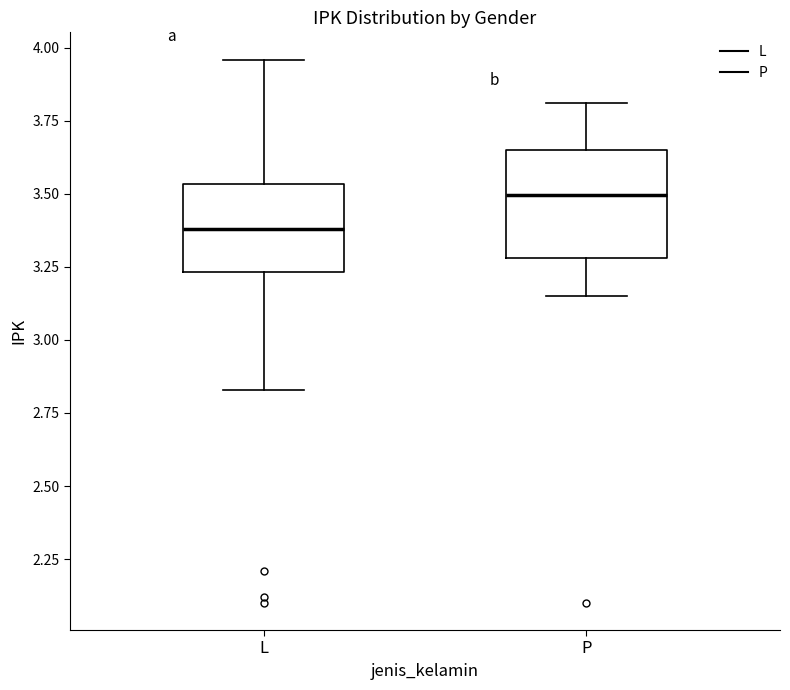

Reading left to right, transcribe this box plot: for each box, give where its median line is, the range the box spans, and where its two whiskers end, as read against the y-axis. The values are not printed on the chart, so give them approximately, as read against the axis.

L: median 3.40, box 3.25 to 3.55, whiskers 2.85 to 3.95
P: median 3.50, box 3.30 to 3.65, whiskers 3.15 to 3.80